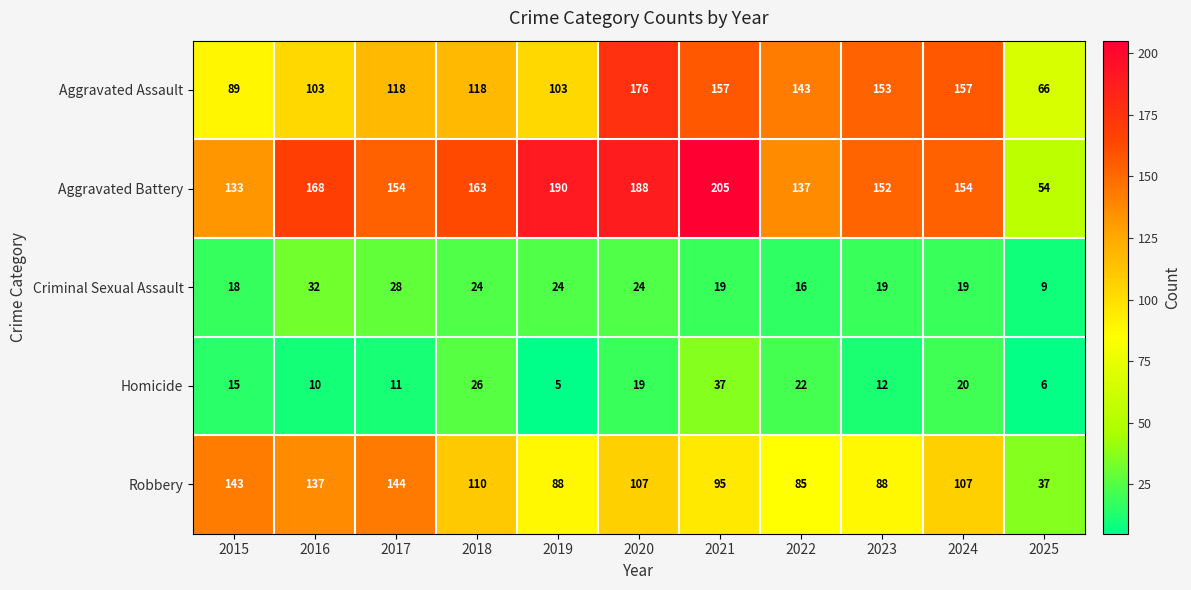

Which series changed the most between 2017 and 2023?

Robbery